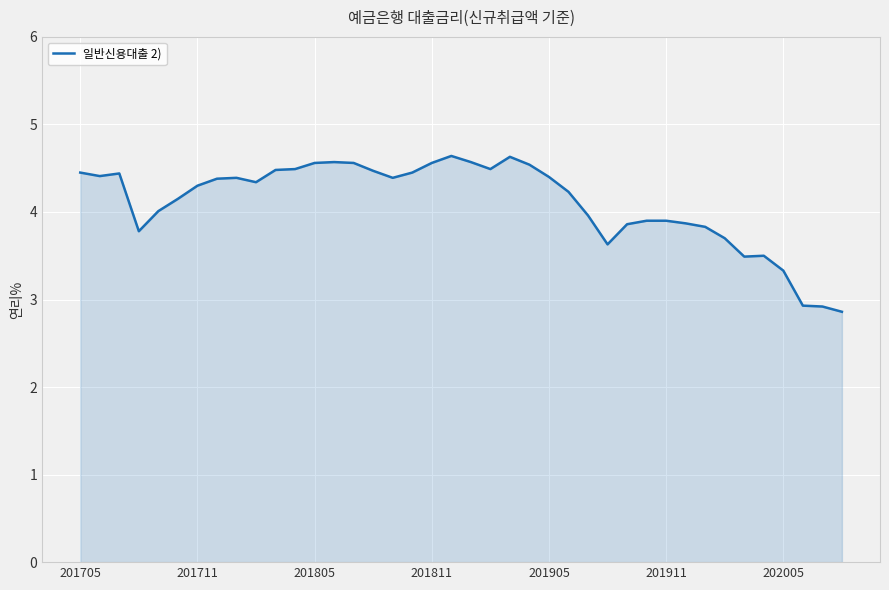

What is the average value?

4.1